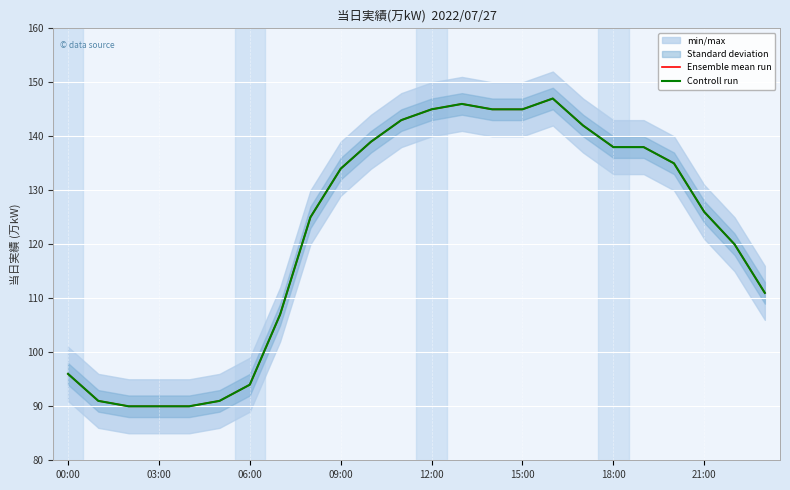

True or false: Ensemble mean run and Controll run cross at least once.

False